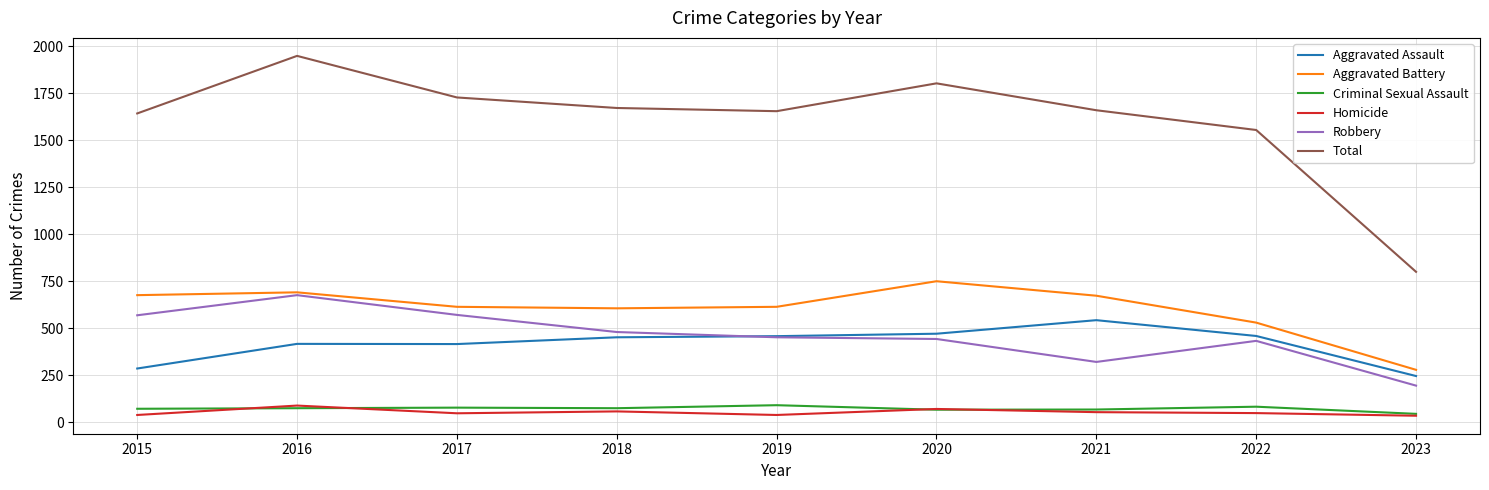

The value of Robbery at 2016 is 676. True or false?

True